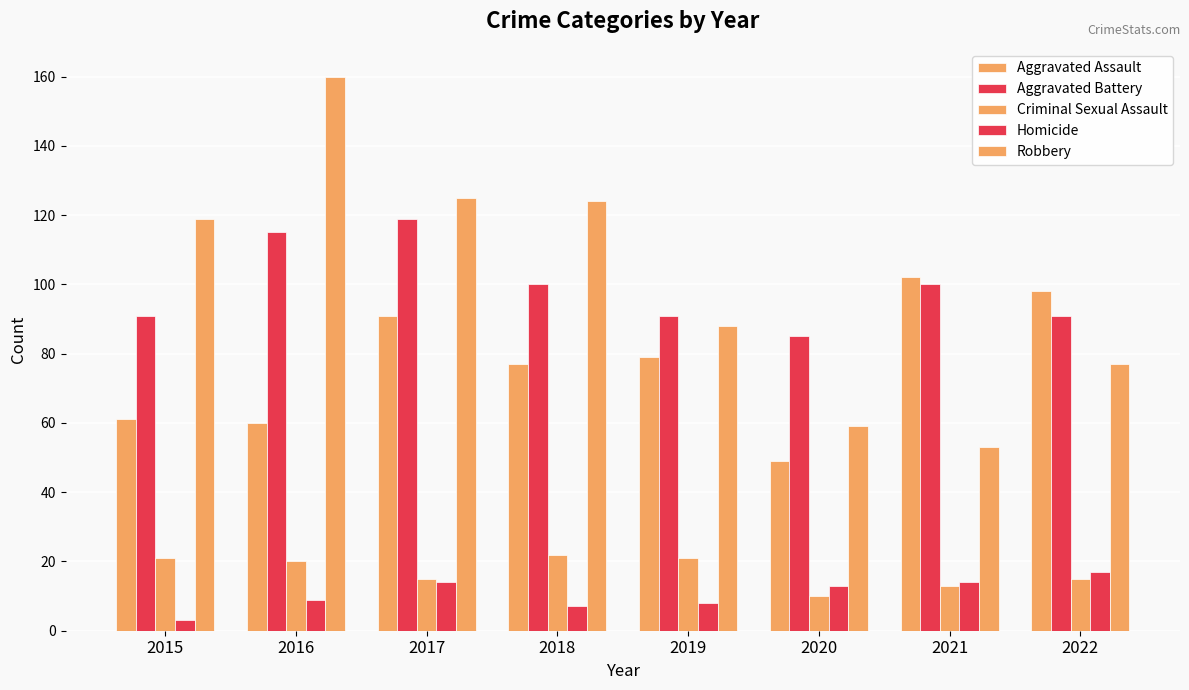

How many values in the Robbery series are below 119?

4